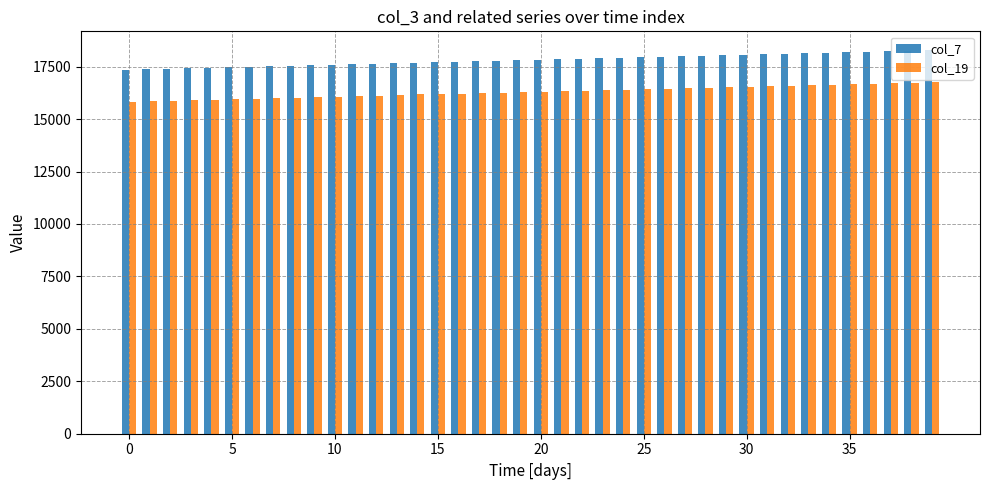

Rank the series by their maximum value, from lowest to highest.

col_19, col_7